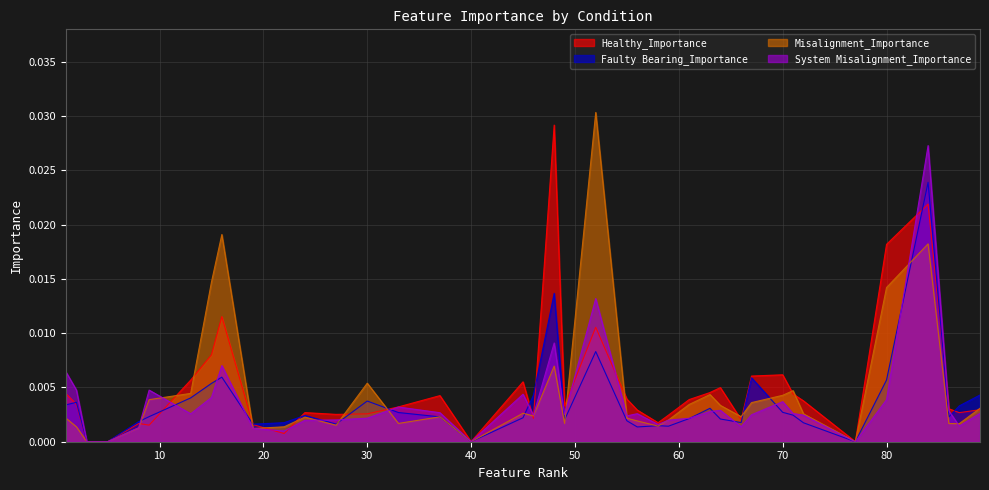

How many lines are shown in the chart?

4